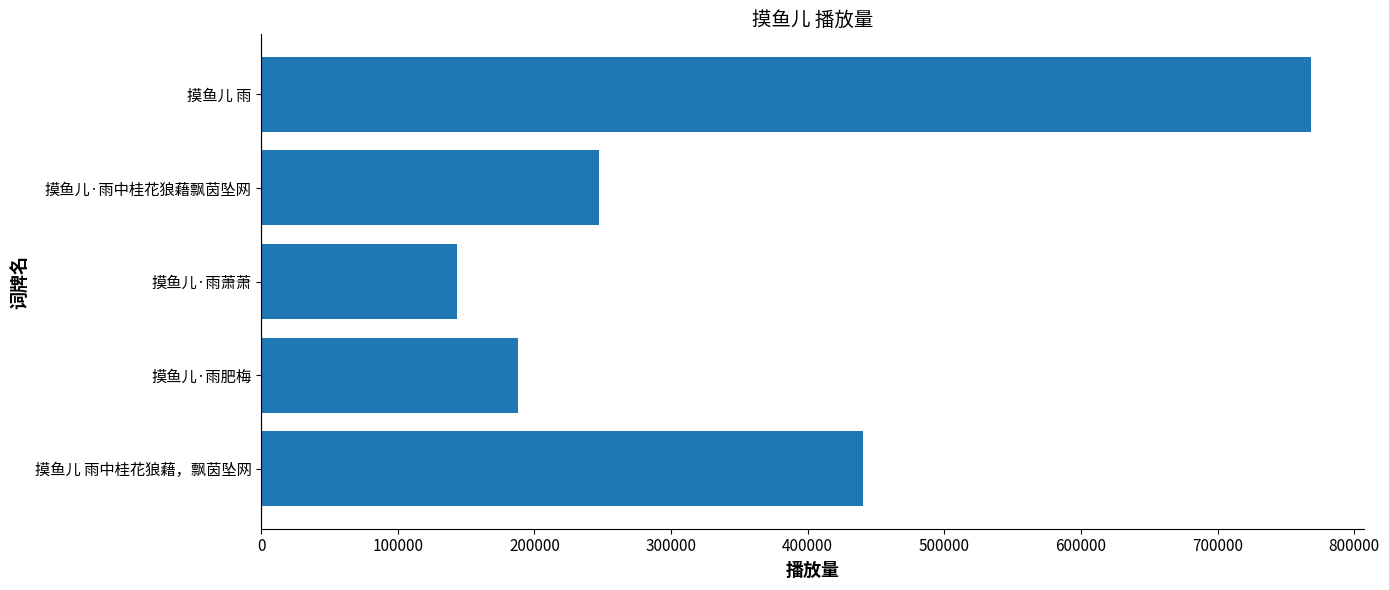

What is the change in value from 摸鱼儿·雨萧萧 to 摸鱼儿·雨中桂花狼藉飘茵坠网?

+104053